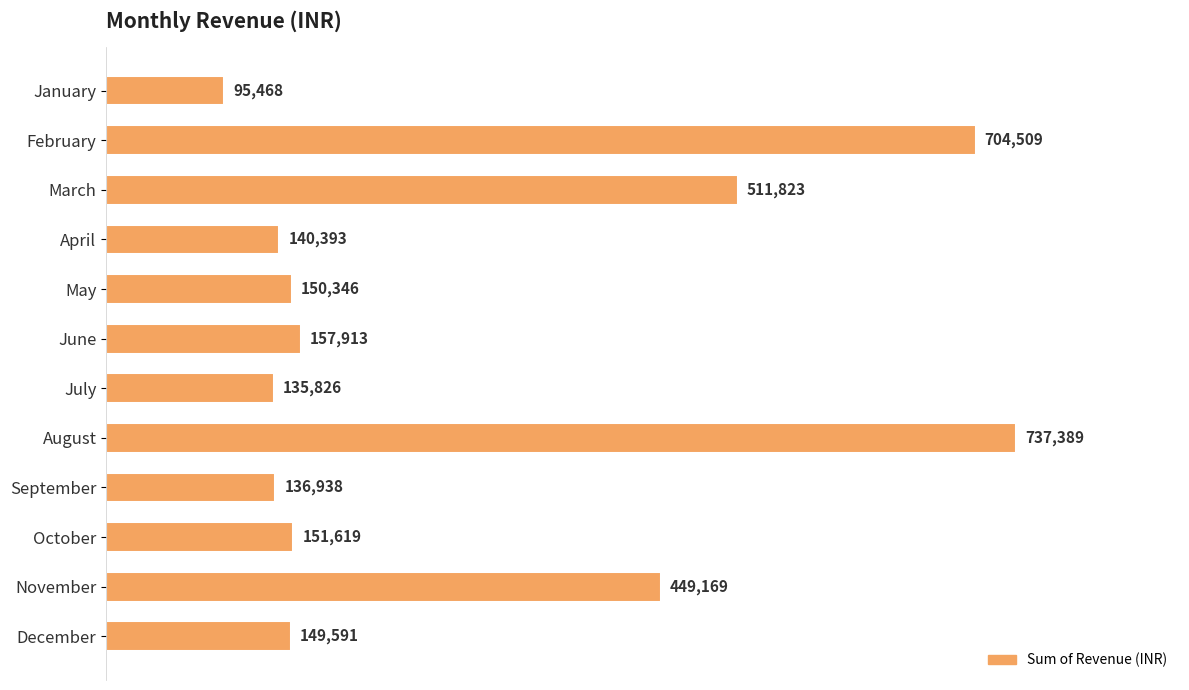

What is the value of the 2nd bar from the top?

704509